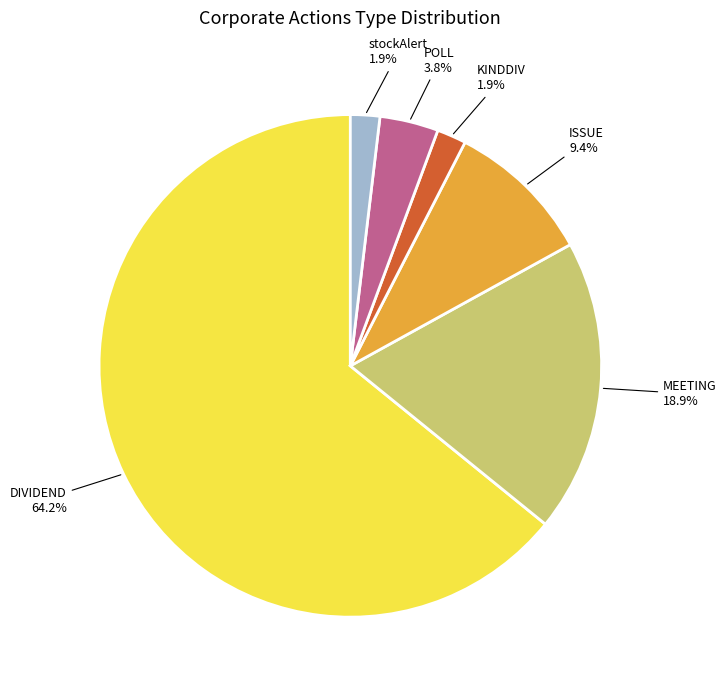

Which category has the biggest portion of the pie?

DIVIDEND